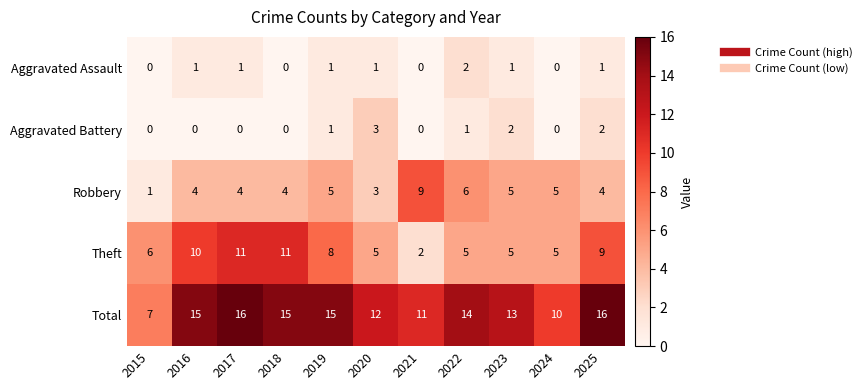

How many Theft values are between 5 and 10?

8